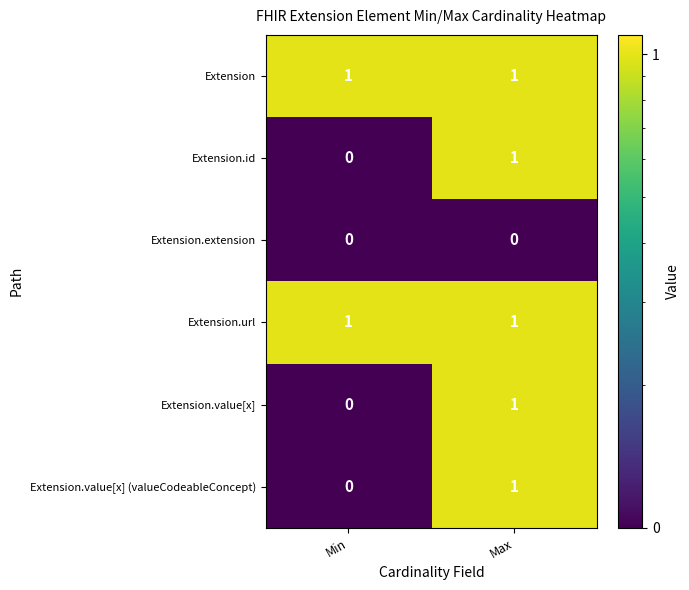

Rank the categories by Extension.value[x] value from lowest to highest.

Min, Max